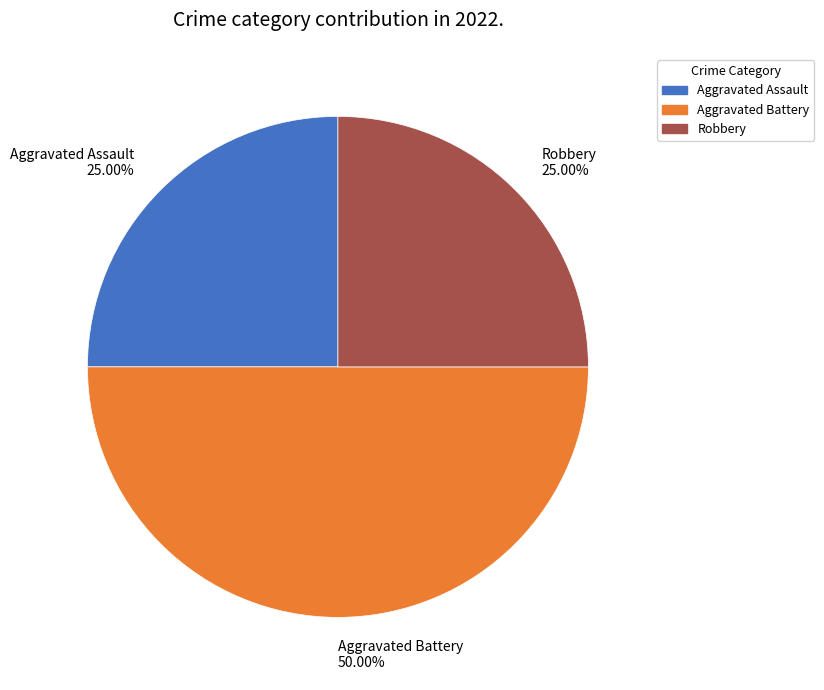

What percentage do Aggravated Assault and Robbery together represent?

50.0%